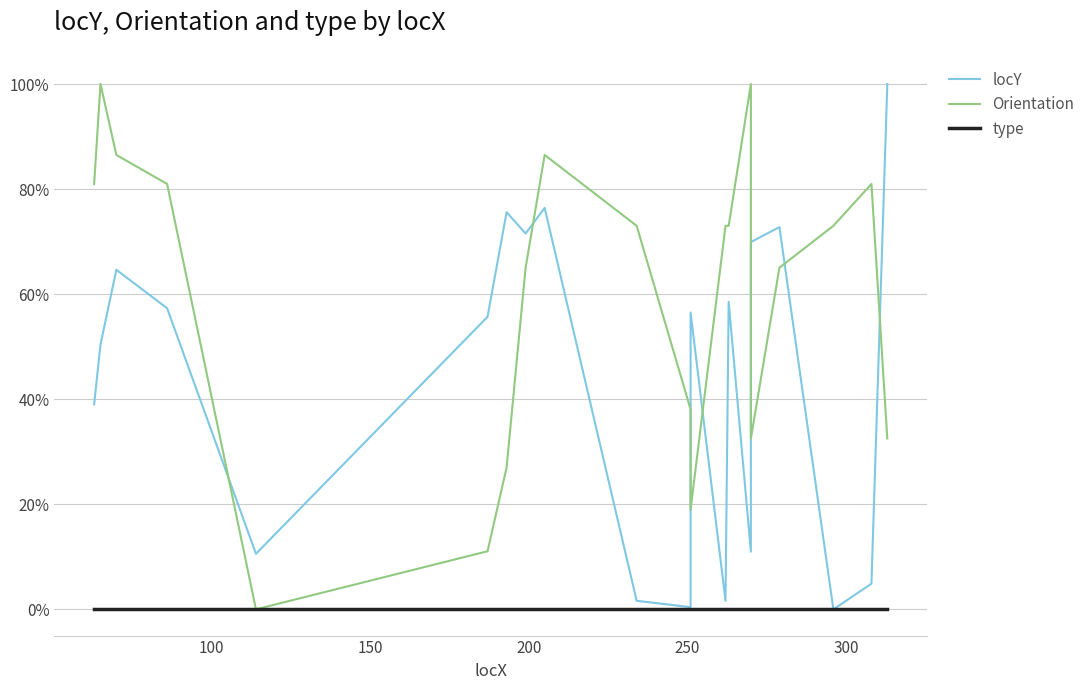

How many lines are shown in the chart?

3